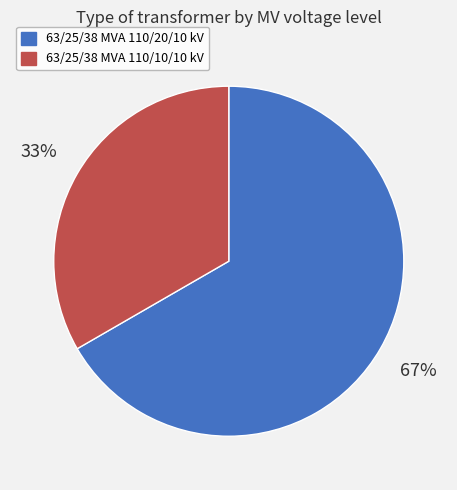

Which has a higher value, 63/25/38 MVA 110/10/10 kV or 63/25/38 MVA 110/20/10 kV?

63/25/38 MVA 110/20/10 kV